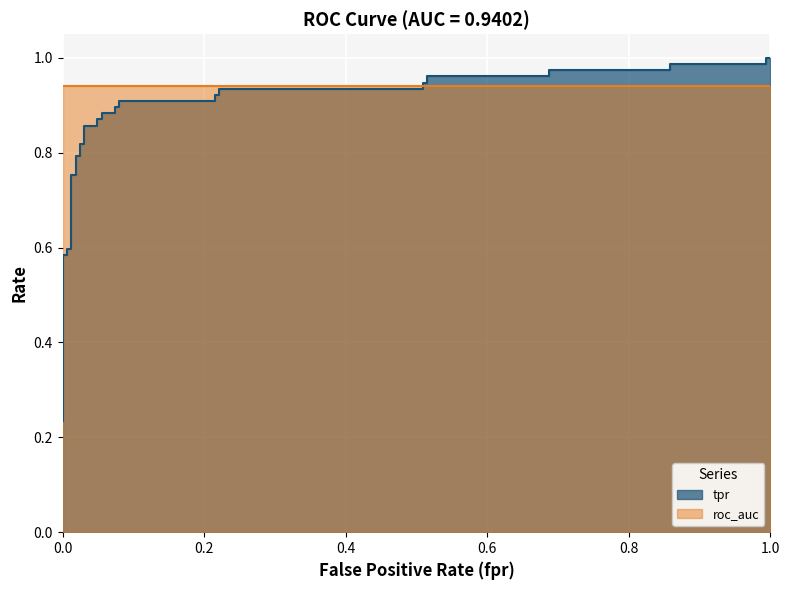

Rank the categories by value from lowest to highest.

0.0, 0.0, 0.0, 0.0, 0.0, 0.006134969325153374, 0.006134969325153374, 0.01226993865030675, 0.01226993865030675, 0.01840490797546012, 0.01840490797546012, 0.0245398773006135, 0.0245398773006135, 0.03067484662576687, 0.03067484662576687, 0.049079754601227, 0.049079754601227, 0.05521472392638037, 0.05521472392638037, 0.0736196319018405, 0.0736196319018405, 0.07975460122699386, 0.07975460122699386, 0.2147239263803681, 0.2147239263803681, 0.2208588957055215, 0.2208588957055215, 0.50920245398773, 0.50920245398773, 0.5153374233128835, 0.5153374233128835, 0.6871165644171779, 0.6871165644171779, 0.8588957055214724, 0.8588957055214724, 0.9938650306748467, 0.9938650306748467, 1.0